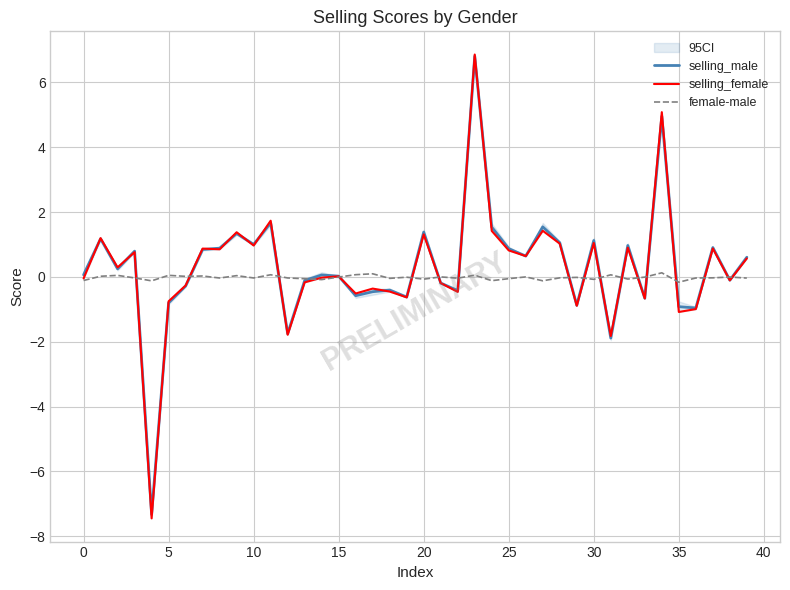

What is the label of the 25th point from the right?

15